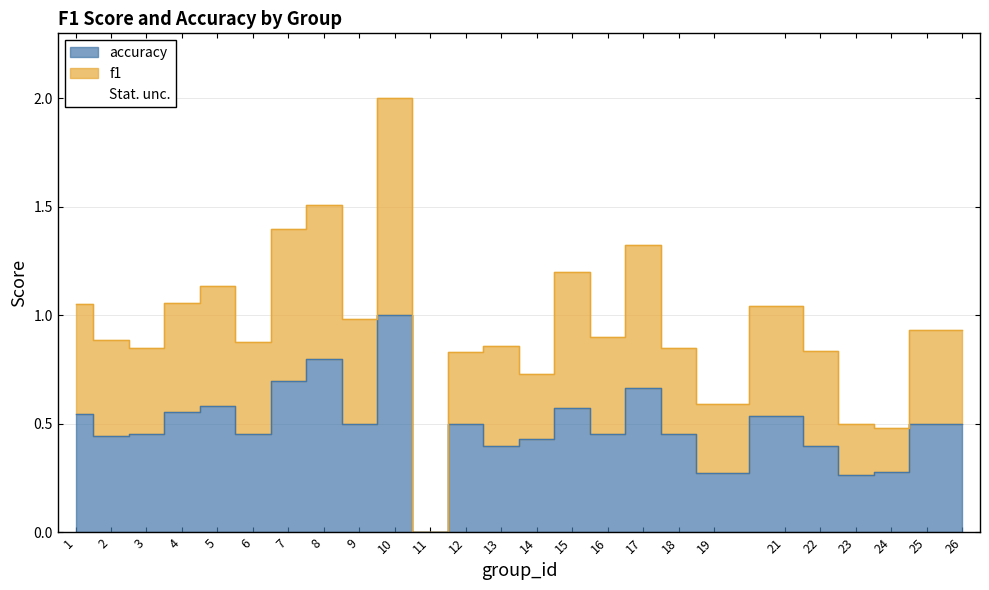

The value of accuracy at 18 is 0.6. True or false?

False